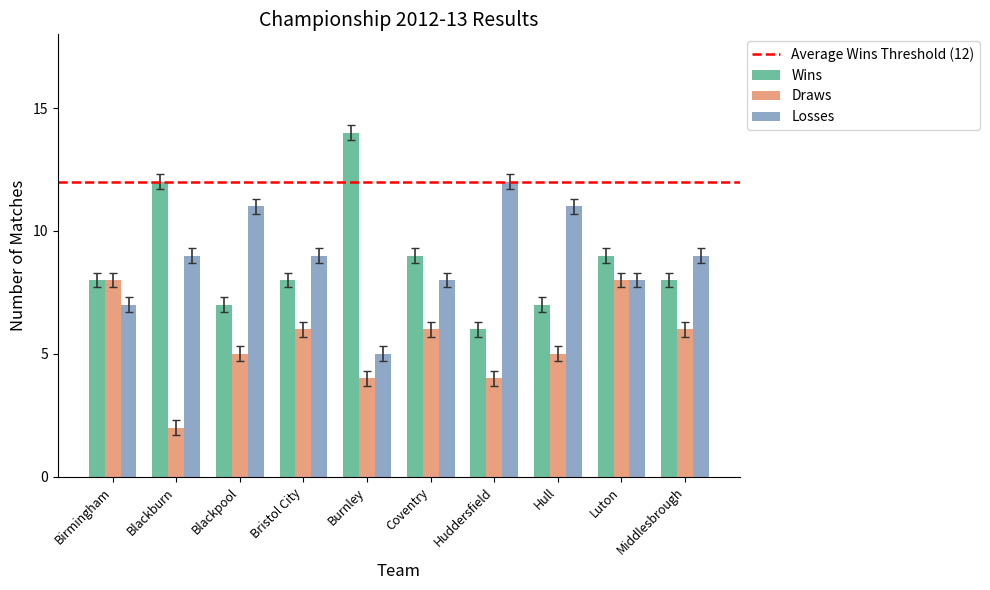

What value does the Losses series have at Middlesbrough?

9